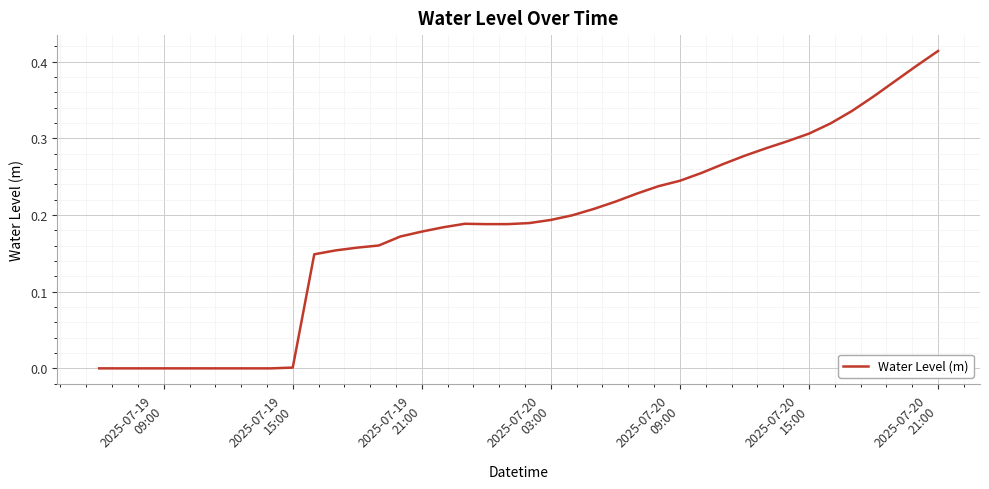

Does the chart display data point markers on the line(s)?

No